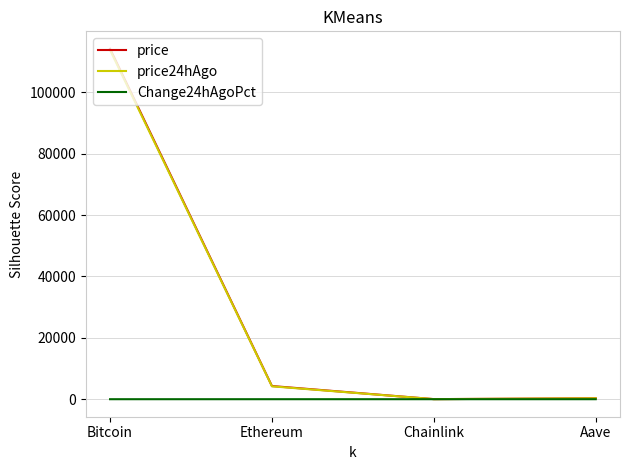

What is the sum of the price24hAgo values at Aave and Ethereum?

4478.7